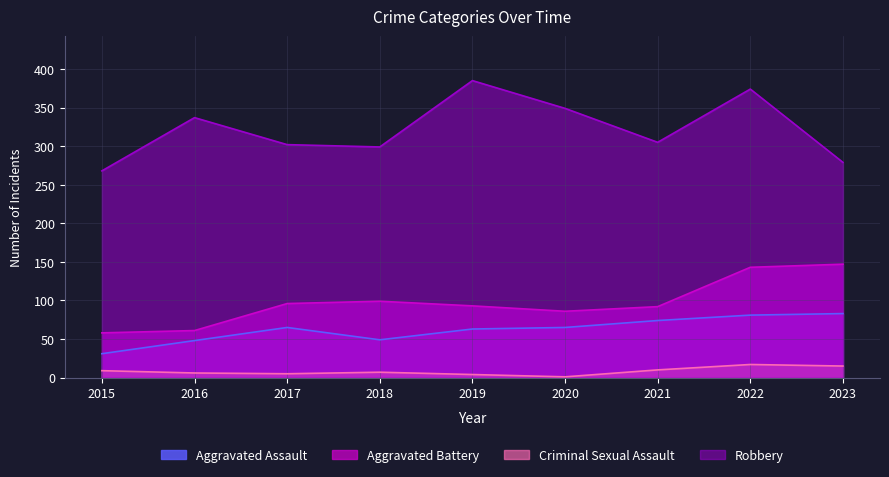

Is the value of Aggravated Battery at 2019 greater than the value of Aggravated Assault at 2019?

Yes